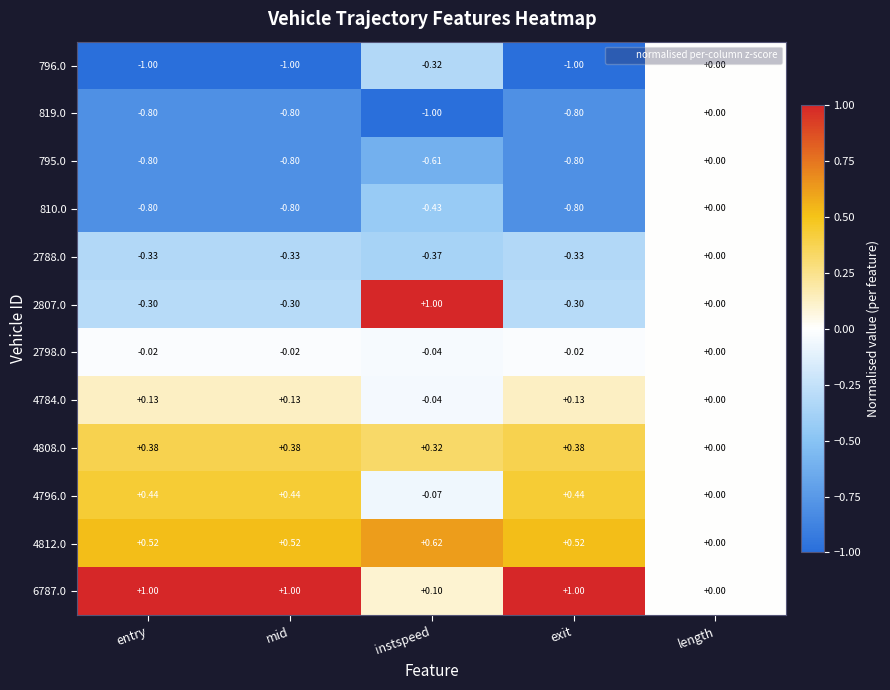

Which category has the highest value in the 796.0 series?

length